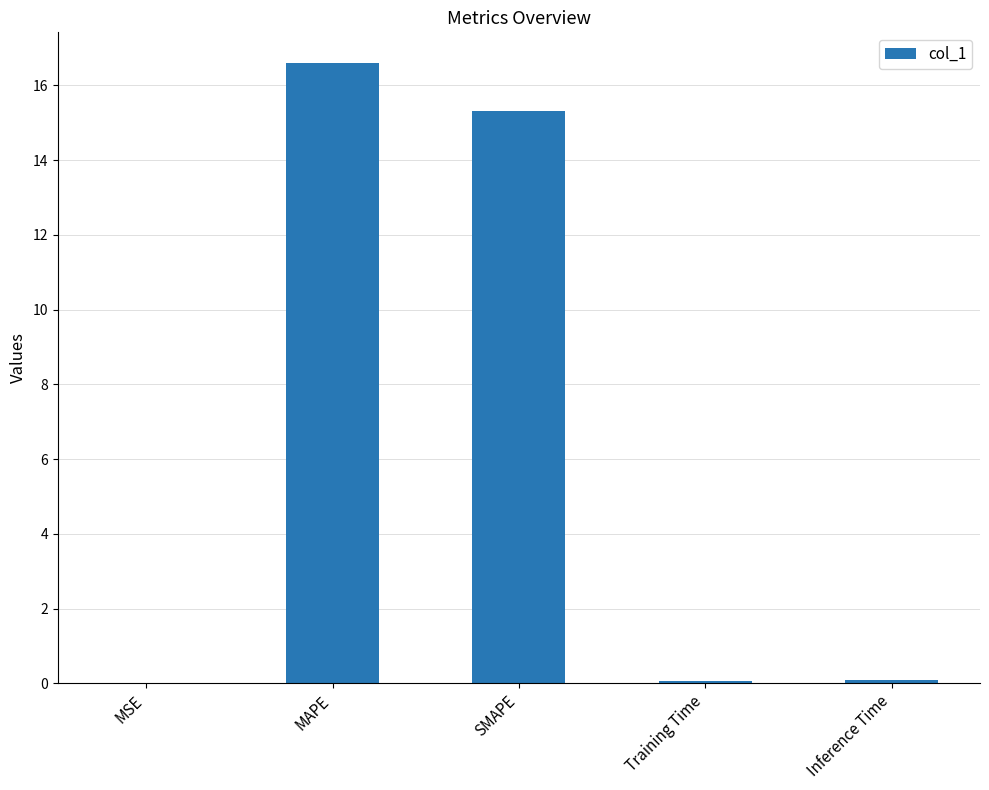

Count the number of data series in this chart.

1